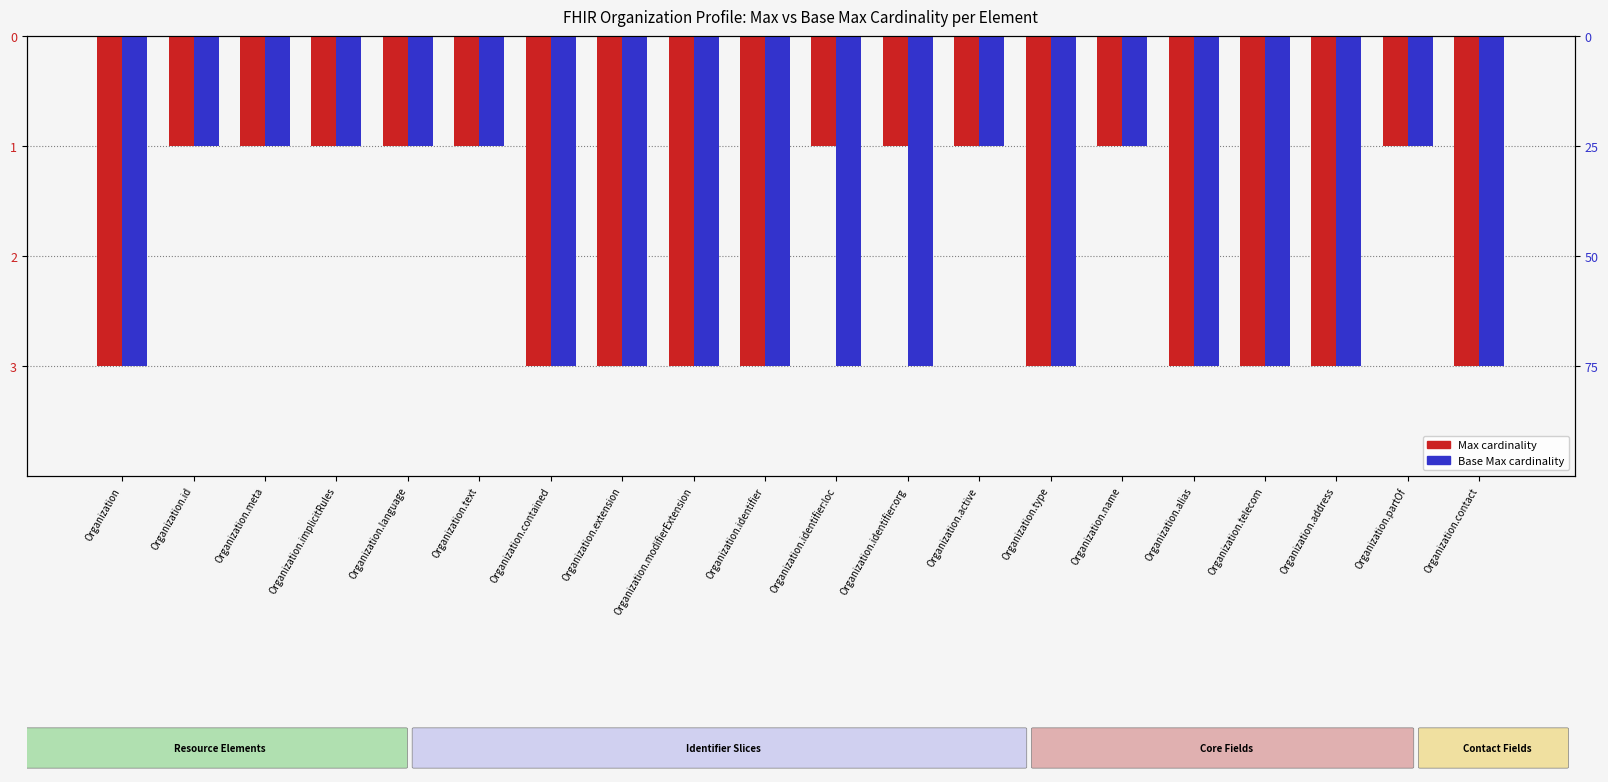

Which series has the largest range (max minus min)?

Max cardinality